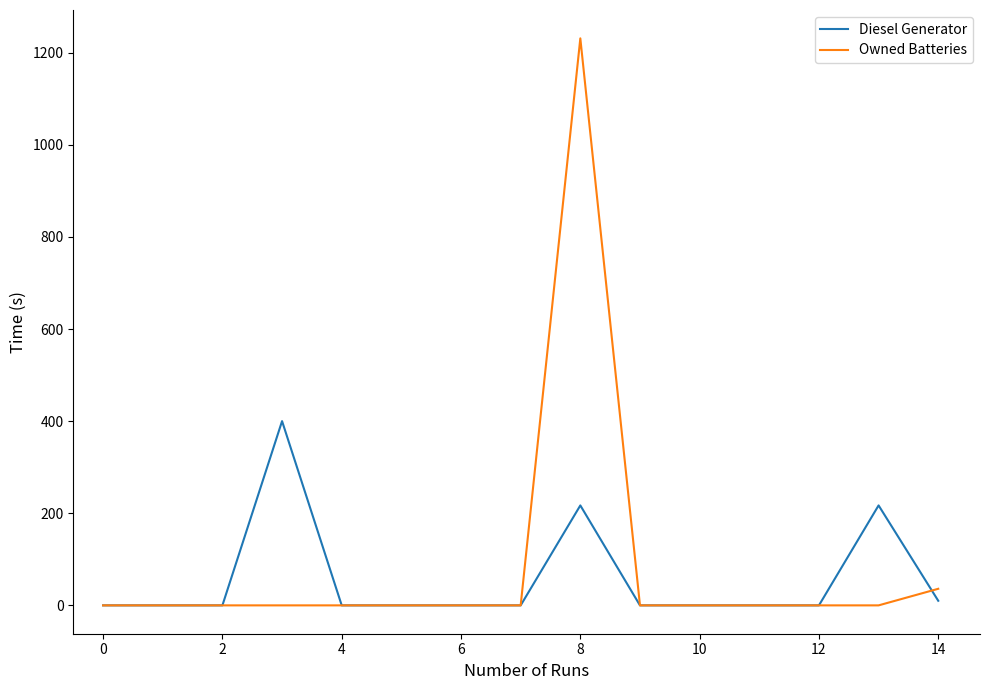

Reading left to right, transcribe all the data shown in this chart.

Diesel Generator: 0	0	0	400	0	0	0	0	217	0	0	0	0	217	10
Owned Batteries: 0	0	0	0	0	0	0	0	1231	0	0	0	0	0	36